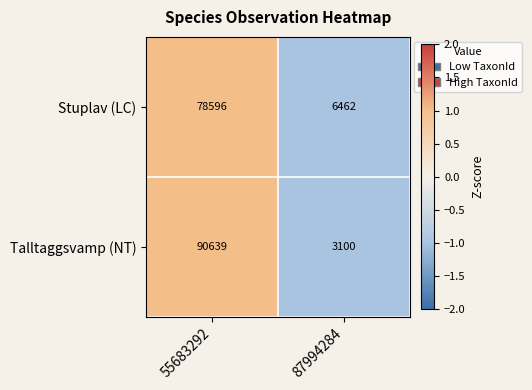

How many categories are shown in the chart?

2